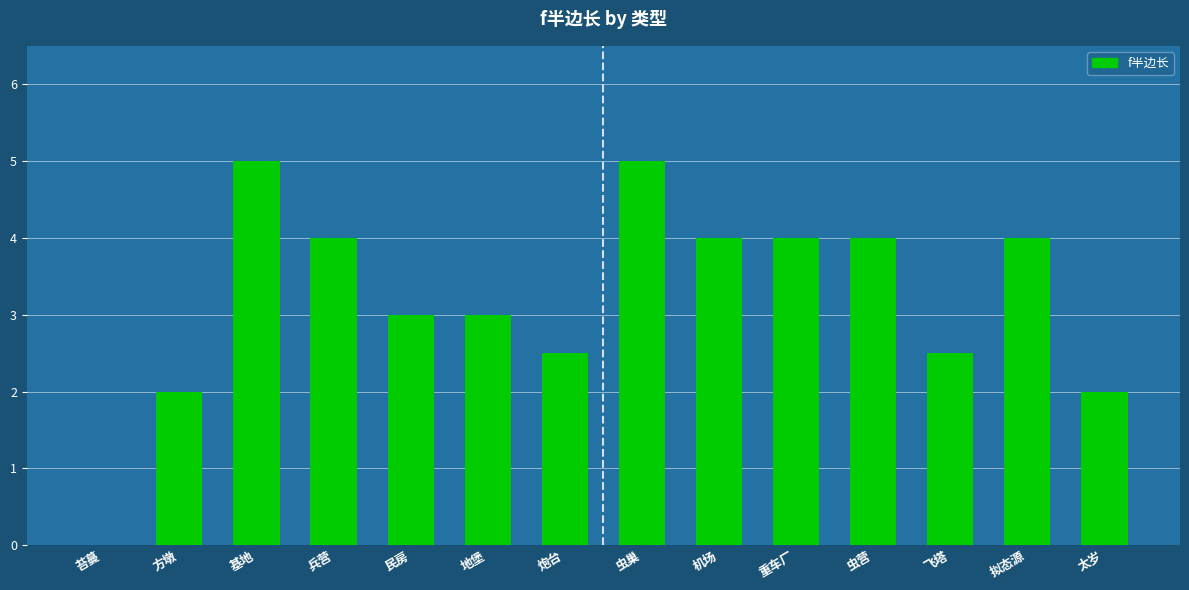

Between 太岁 and 苔蔓, which is larger?

太岁